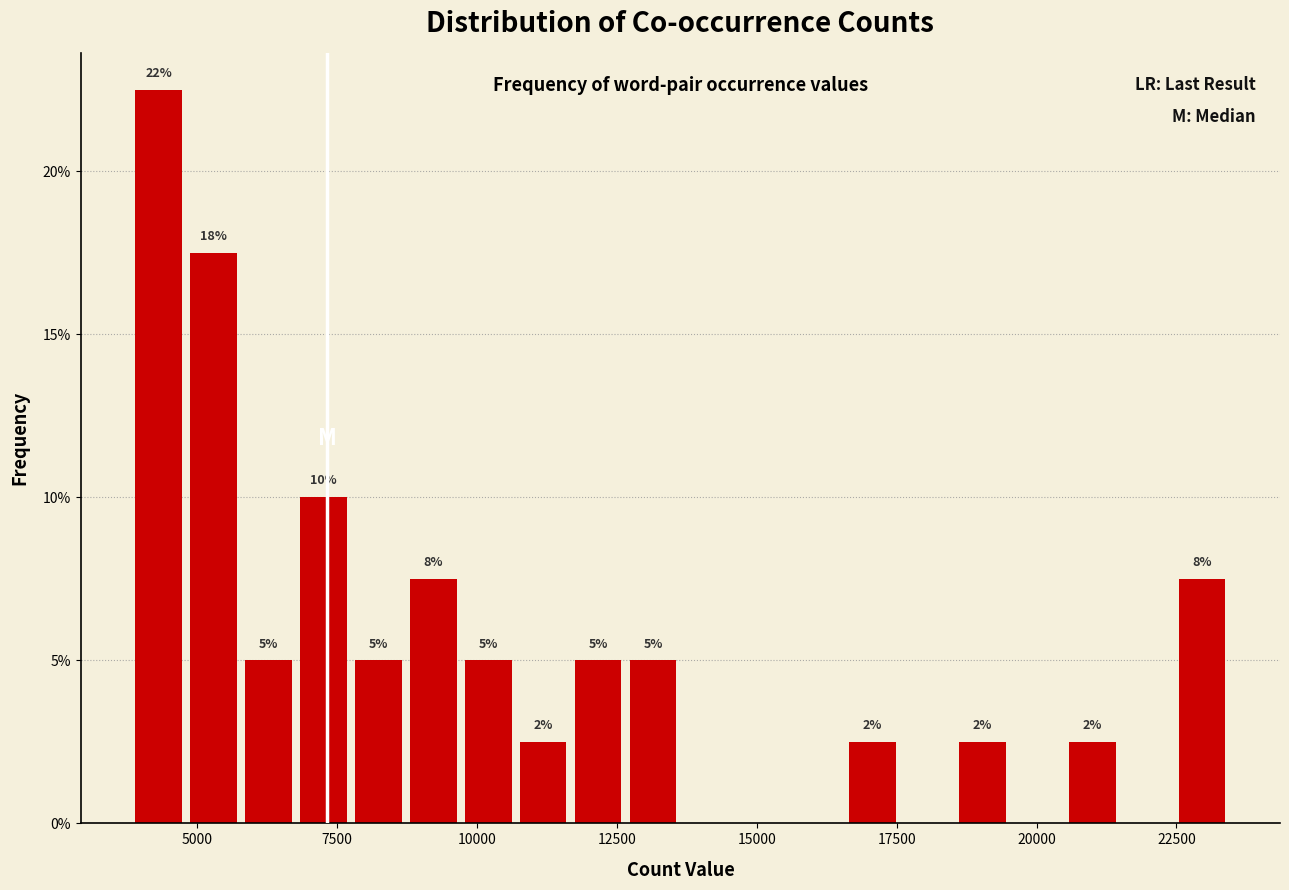

Around what value on the x-axis is the tallest bar? Give the approximate position of its centre, as read against the axis.

4500